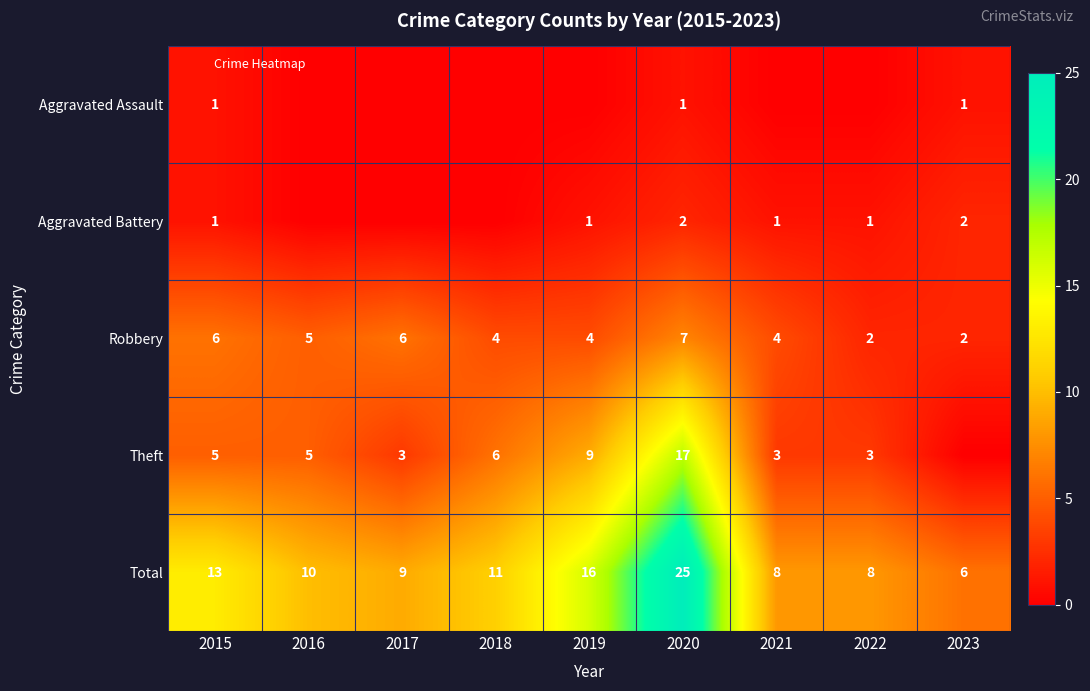

The value of Aggravated Assault at 2023 is 1. True or false?

True